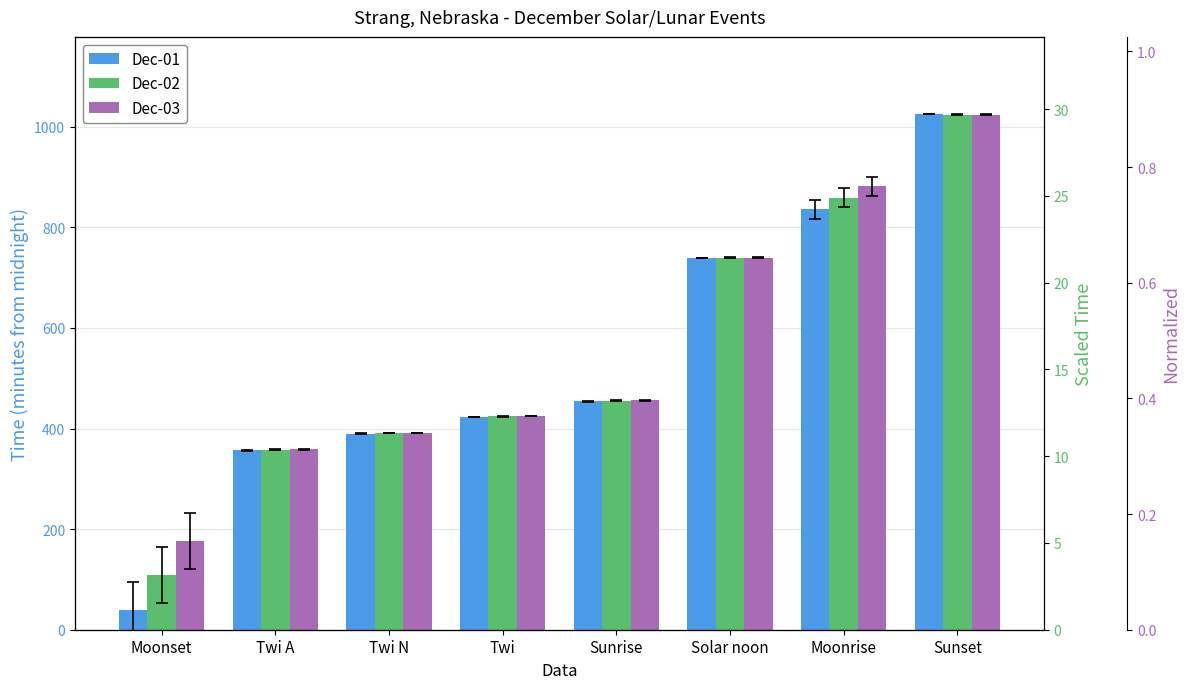

True or false: Dec-03 has a value of 456 at Sunrise.

True